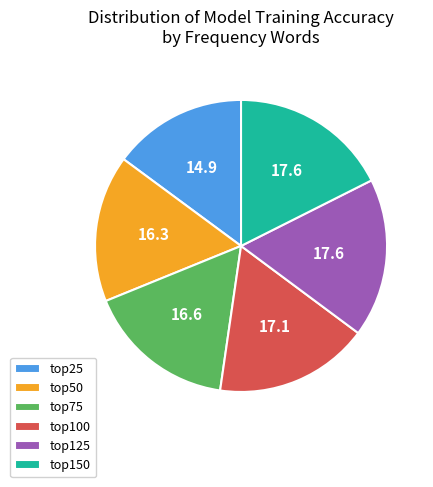

Count the number of slices in the pie.

6